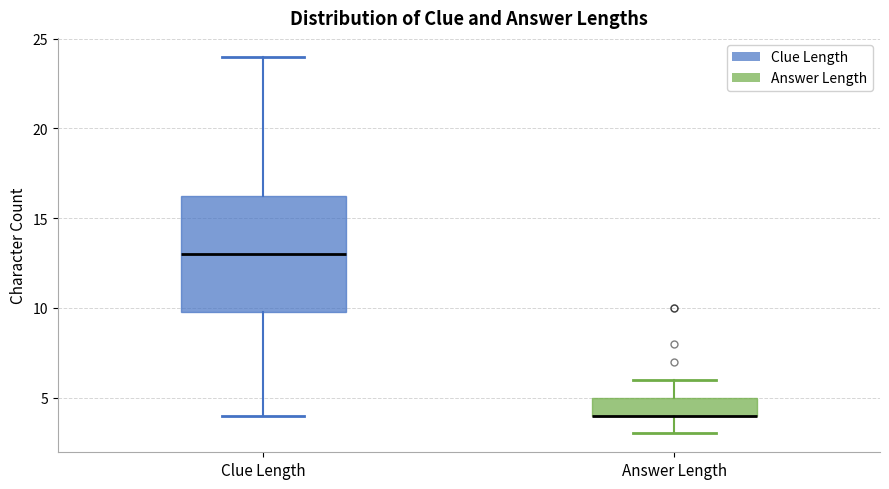

Where is the lower edge of the box for Clue Length on the y-axis? The values are not printed on the chart, so give them approximately, as read against the axis.

10.0